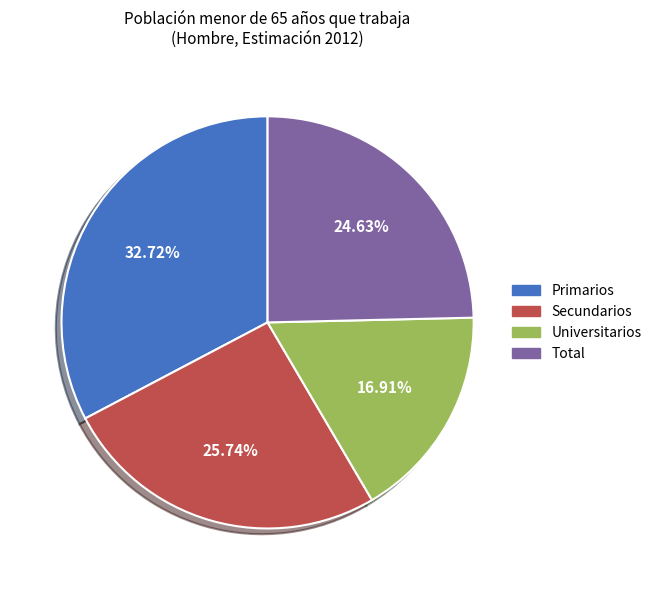

The Universitarios slice represents 23% of the pie. True or false?

False